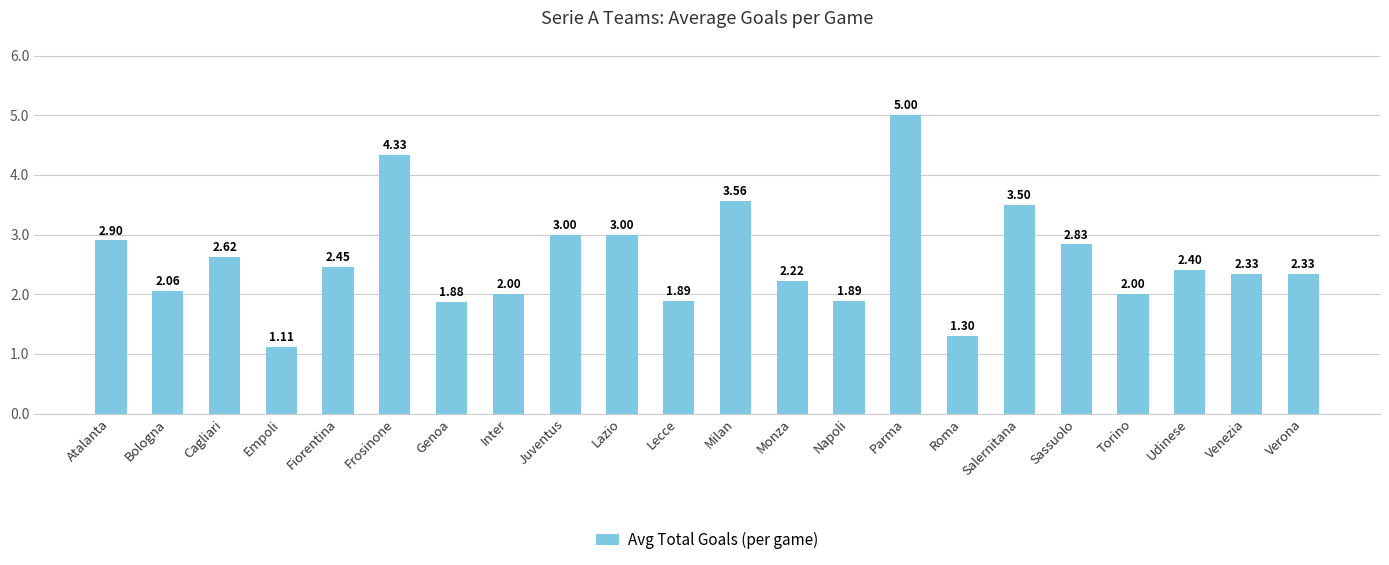

What is the difference between the values at Napoli and Parma?

3.1